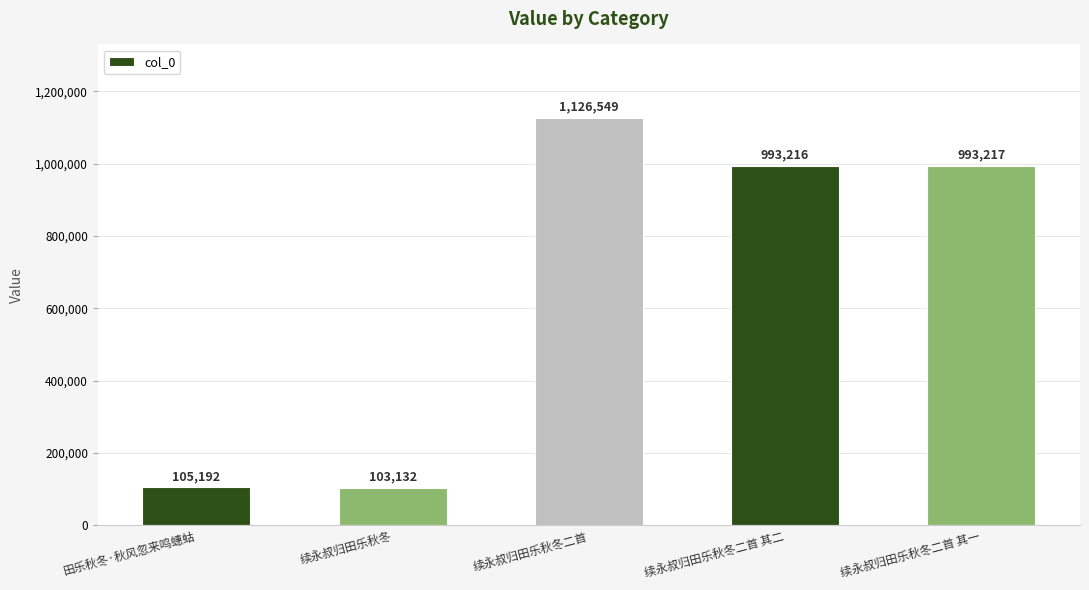

Does the chart contain stacked bars?

No